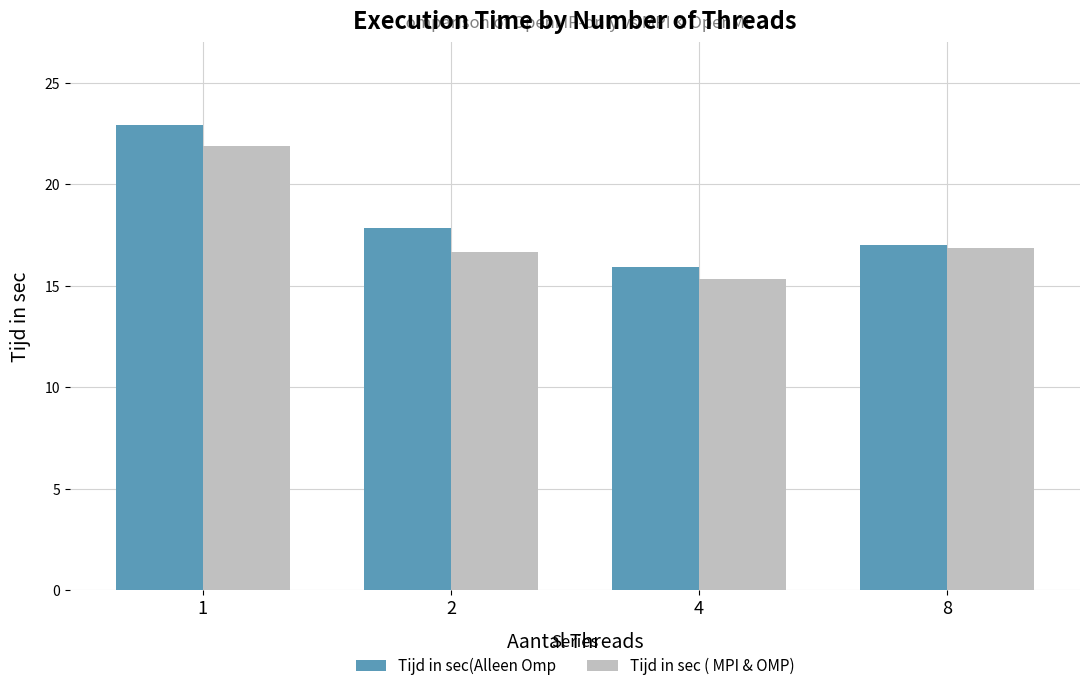

List the series in order of their overall mean, highest first.

Tijd in sec(Alleen Omp, Tijd in sec ( MPI & OMP)